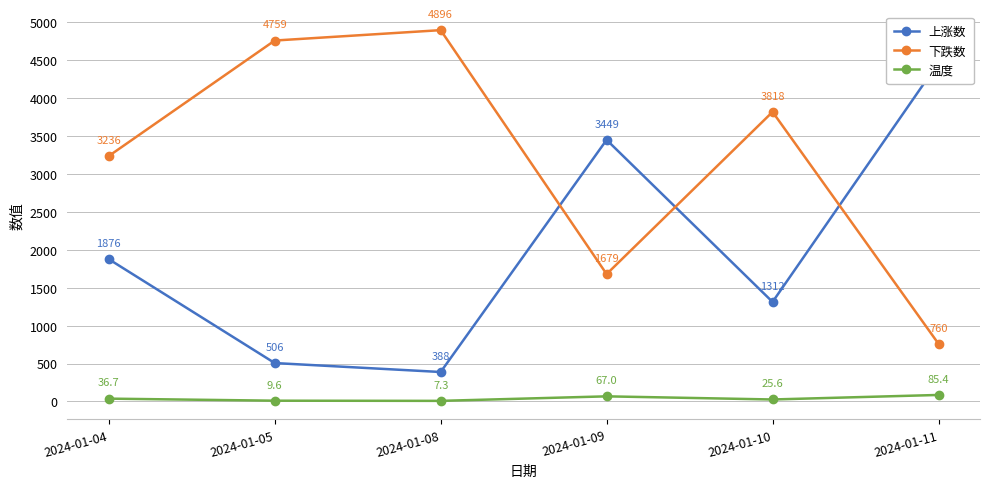

Does the chart have visible grid lines?

Yes